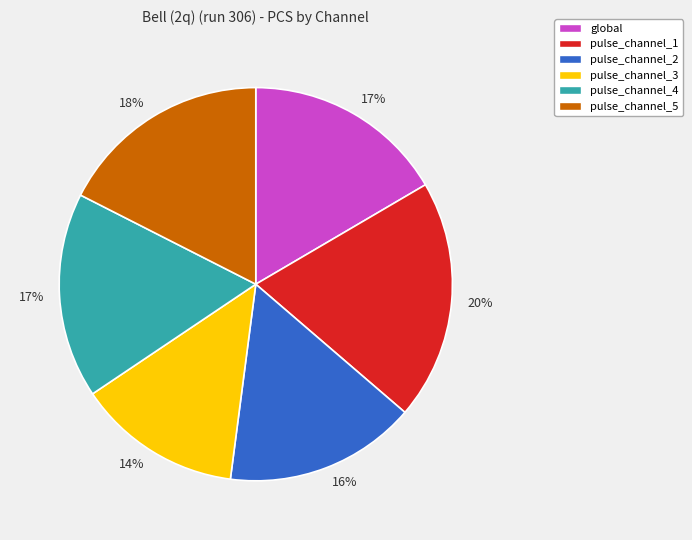

To the nearest percent, what percentage of the pie is global?

17%